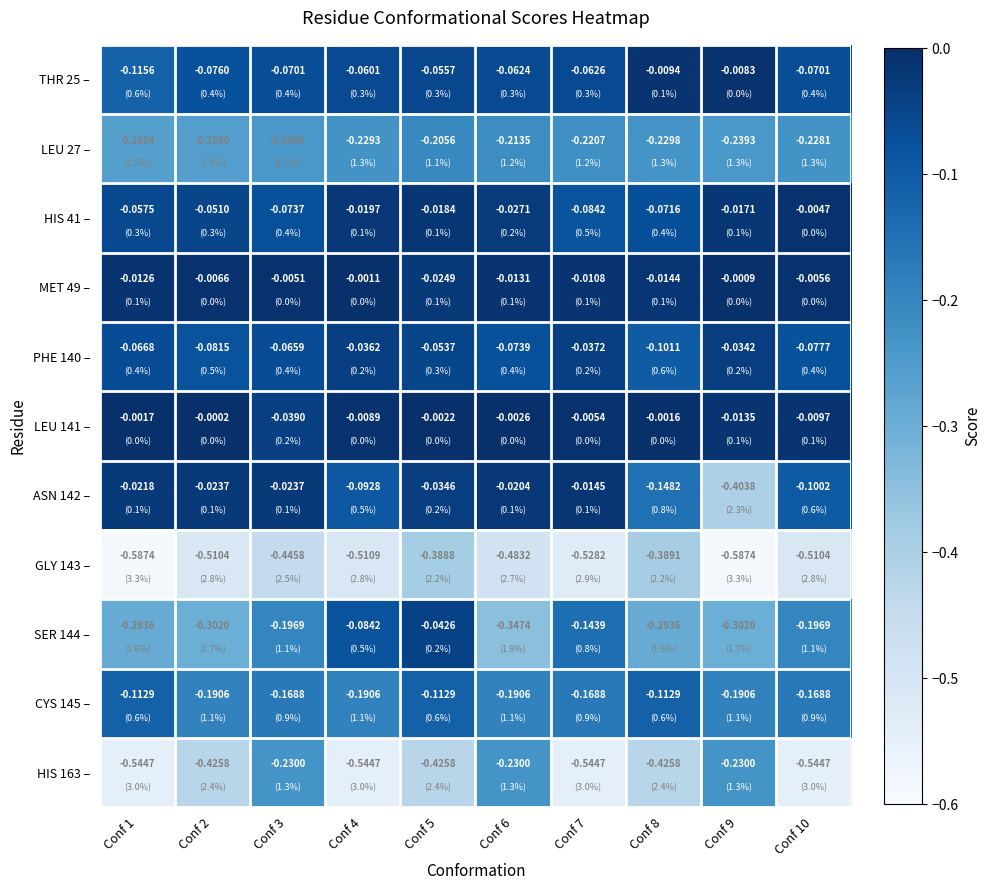

Is the value of LEU 141 – at Conf 6 greater than the value of THR 25 – at Conf 7?

Yes